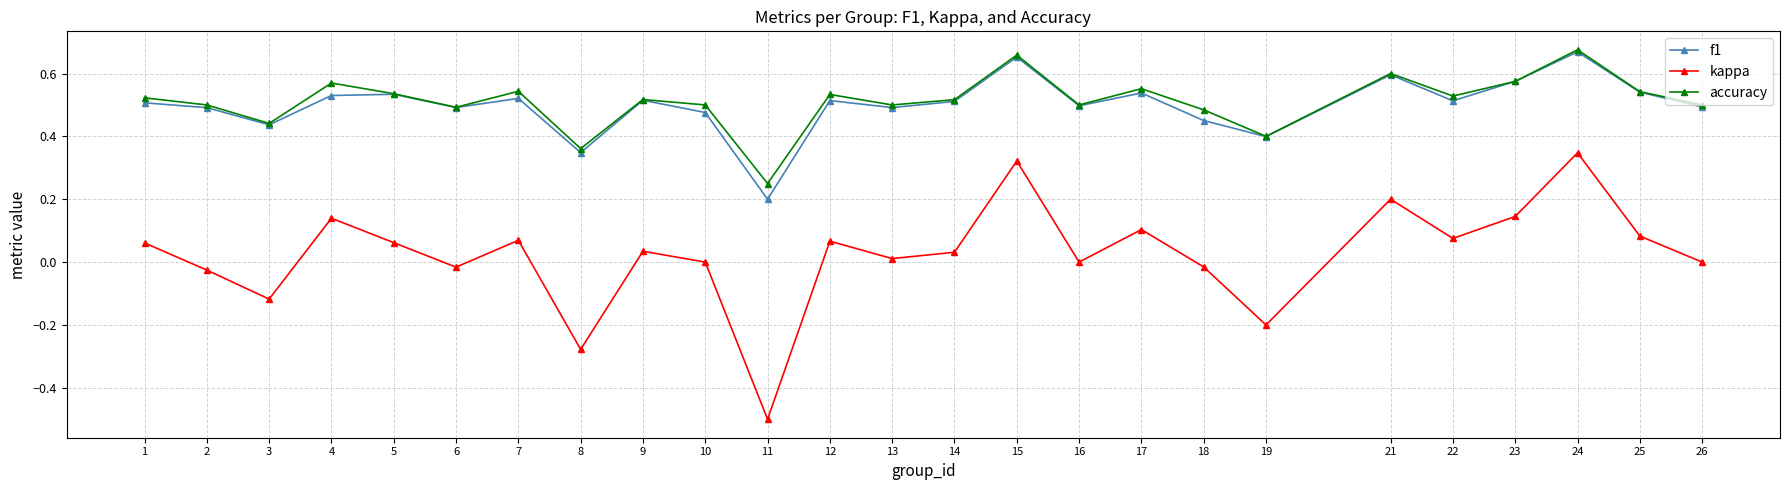

How many data points does each series have?

25